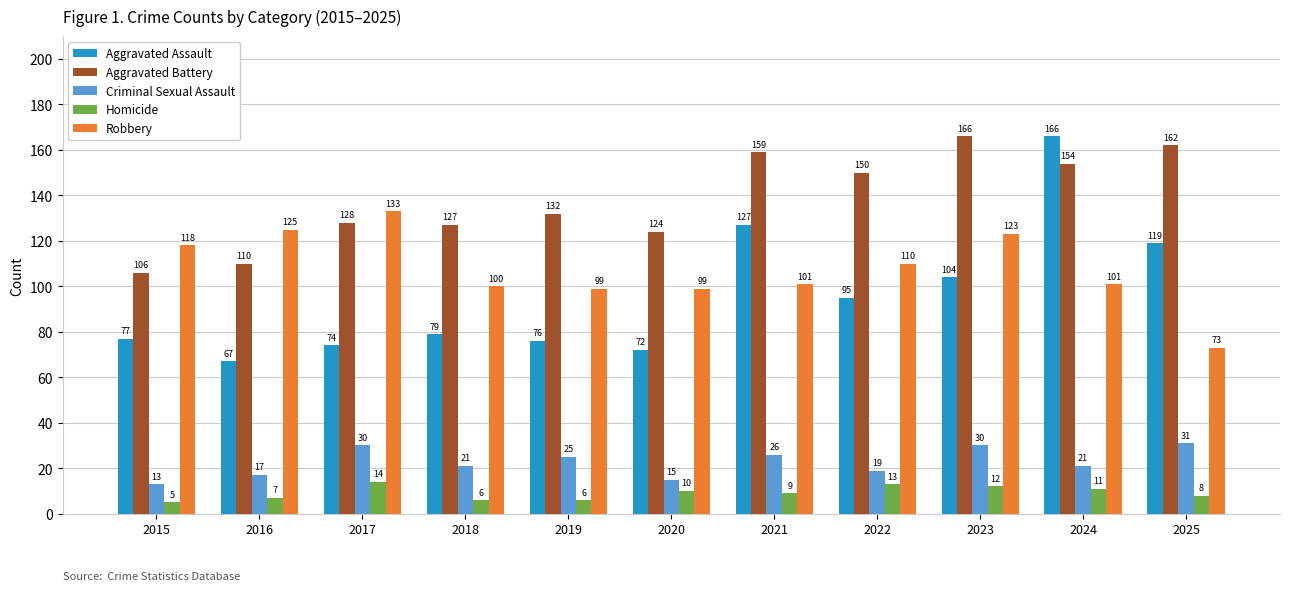

What is the average value of the Aggravated Assault series?

96